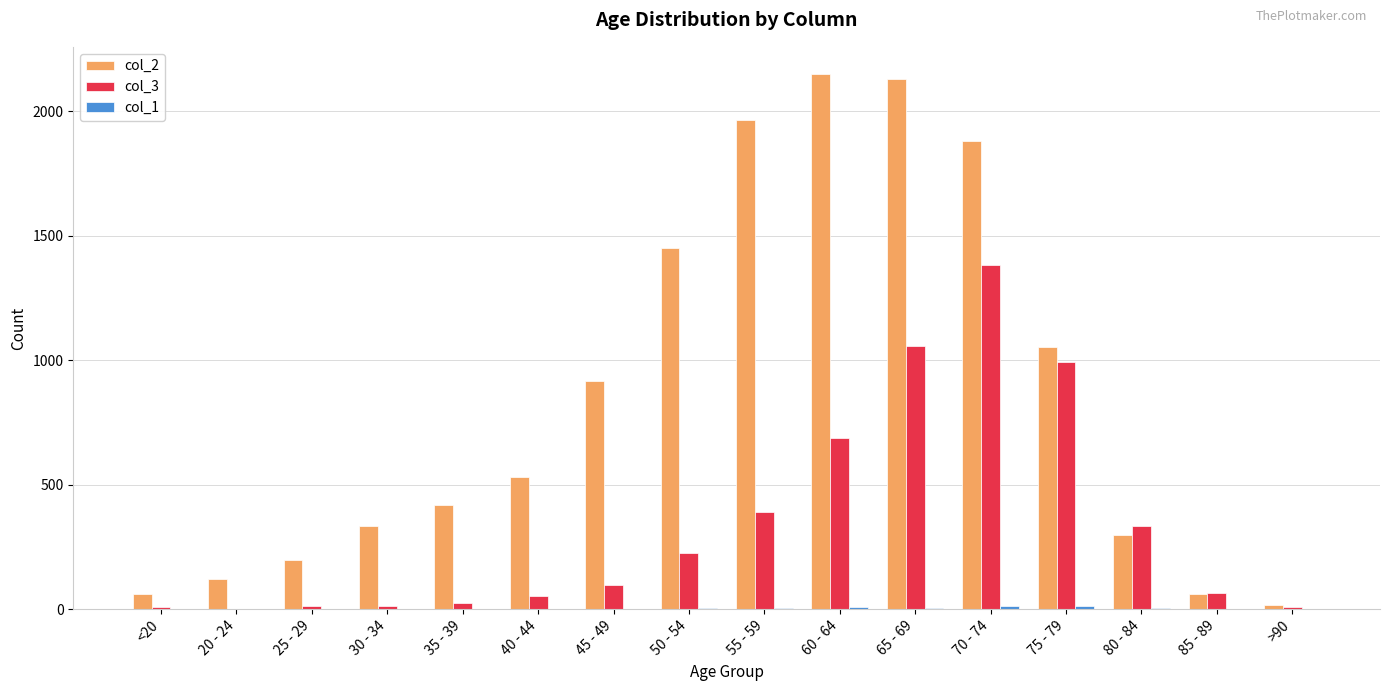

Which category has the highest value in the col_3 series?

70 - 74